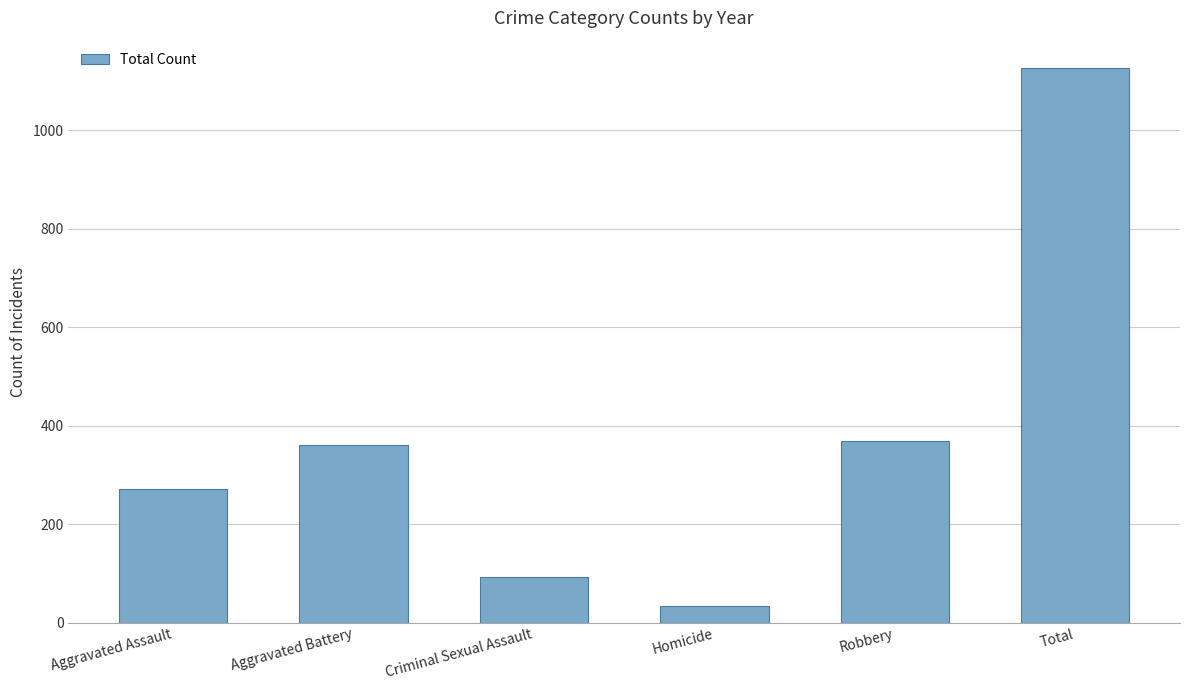

What is the difference between the second highest and minimum values?

335